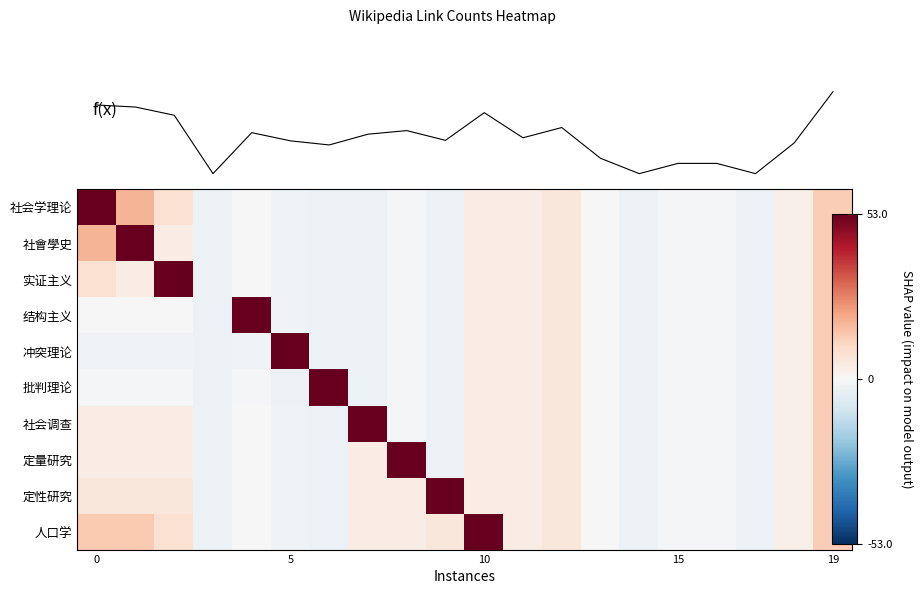

How many values in 人口学 are above zero?

11